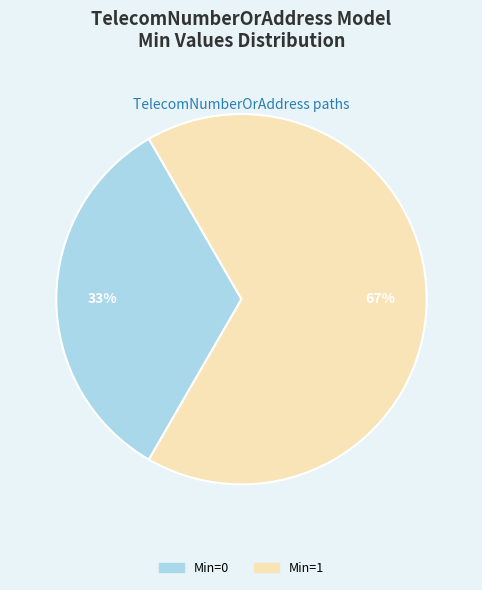

To the nearest percent, what is the average slice percentage?

50%